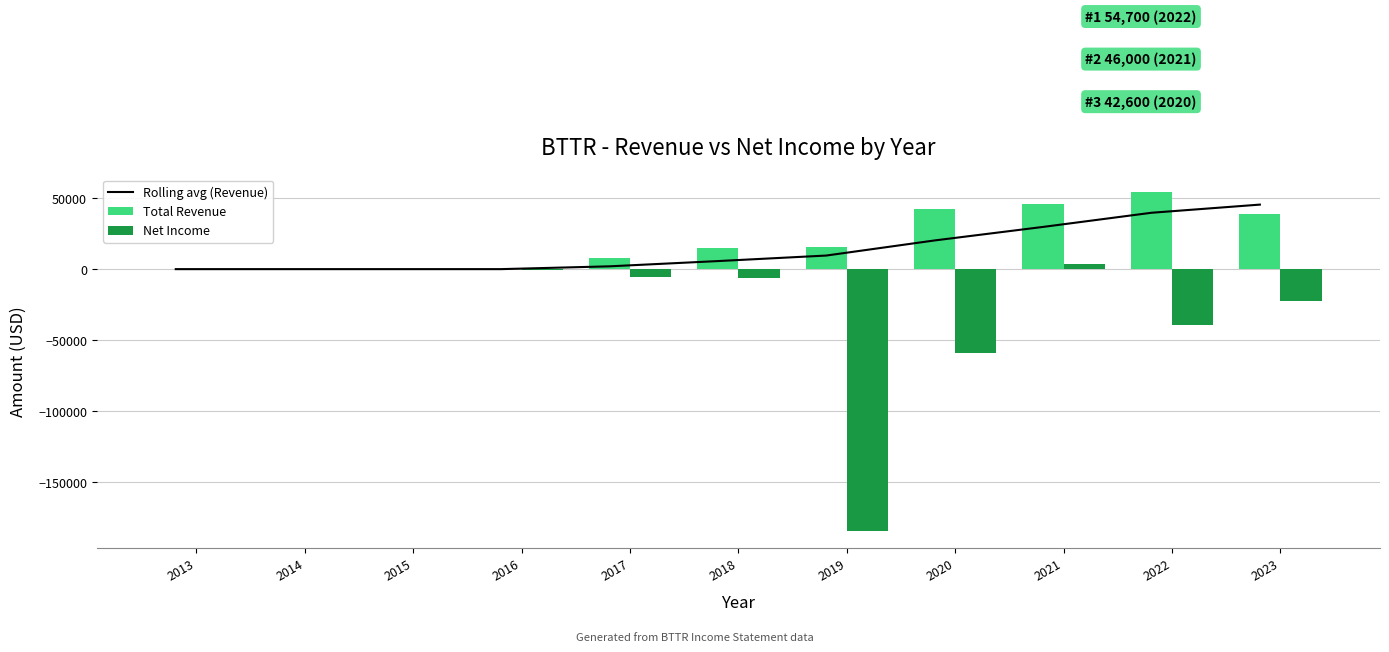

At 2021, list the series in order from largest to smallest.

Total Revenue, Rolling avg (Revenue), Net Income